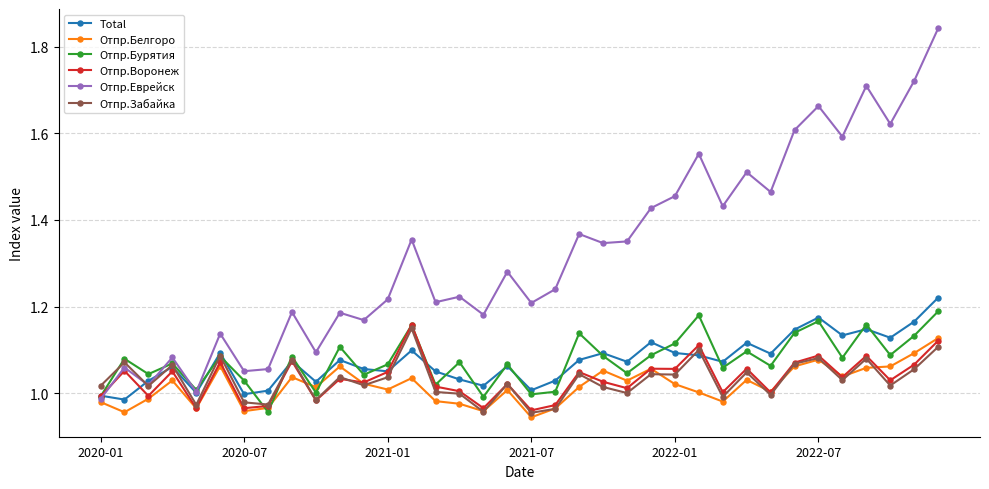

Which series has the largest range (max minus min)?

Отпр.Еврейск